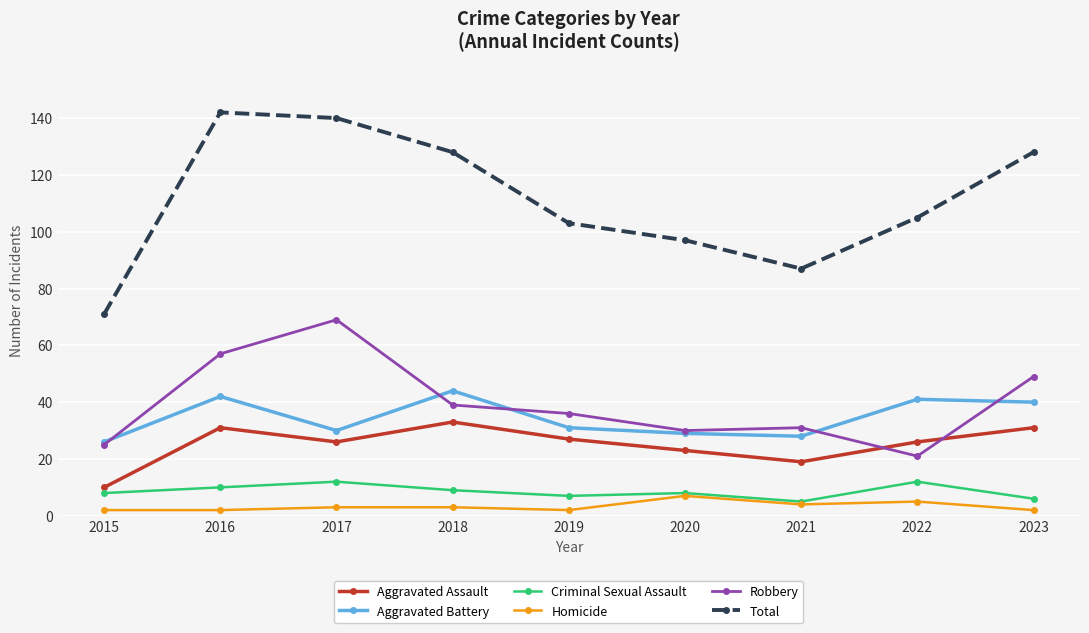

True or false: Aggravated Assault has a value of 30 at 2020.

False